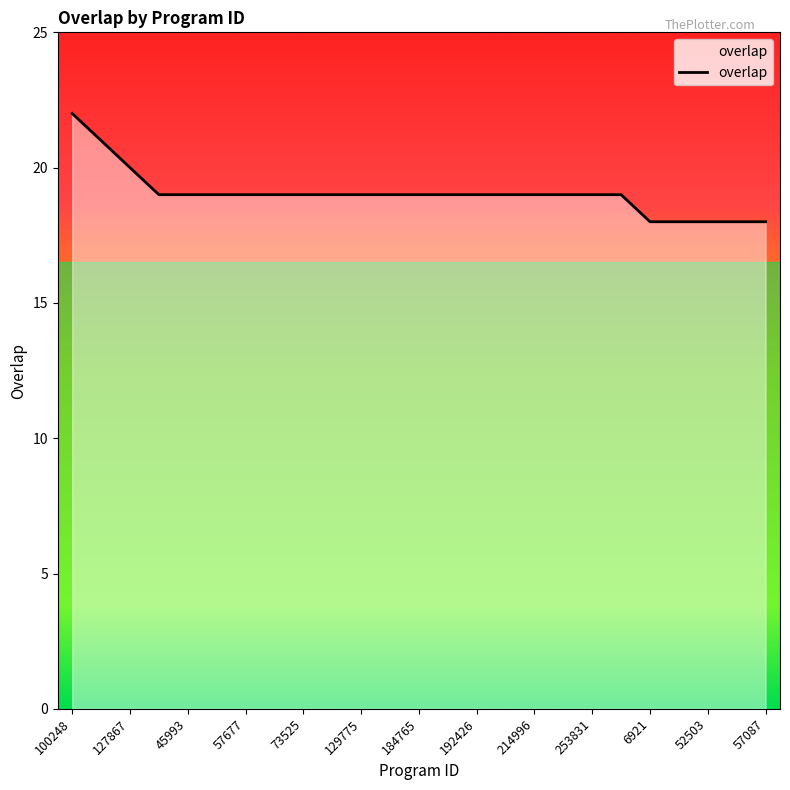

Does the chart display data point markers on the line(s)?

No